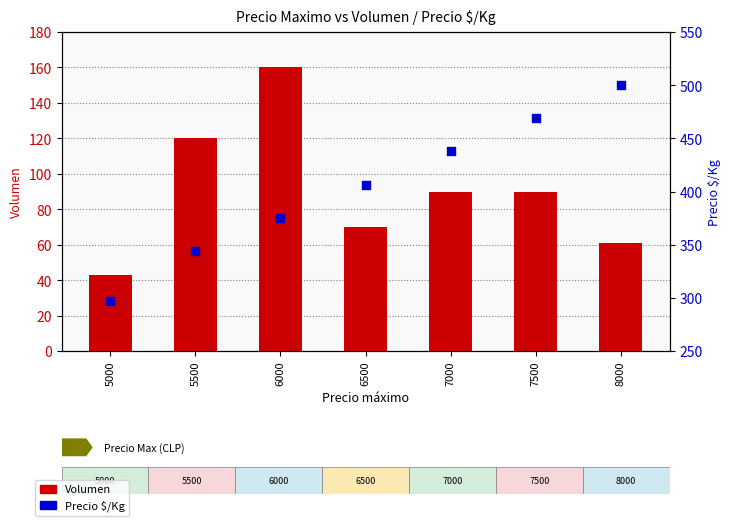

What is the total value across all series at 7500?

559